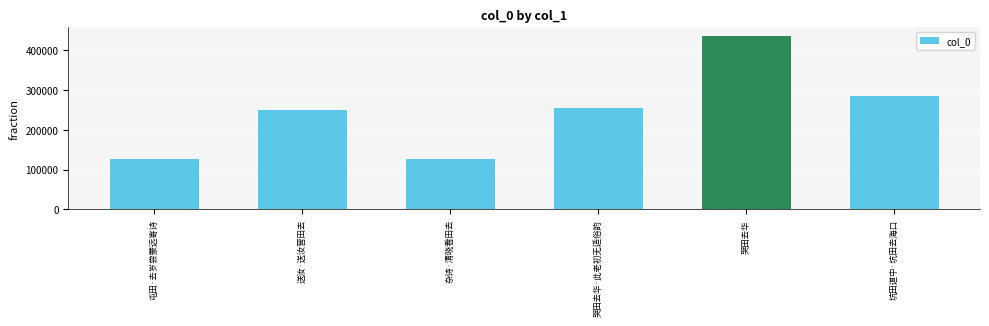

The value at 屯田·去岁尝蒙远寄诗 is 126873. True or false?

True